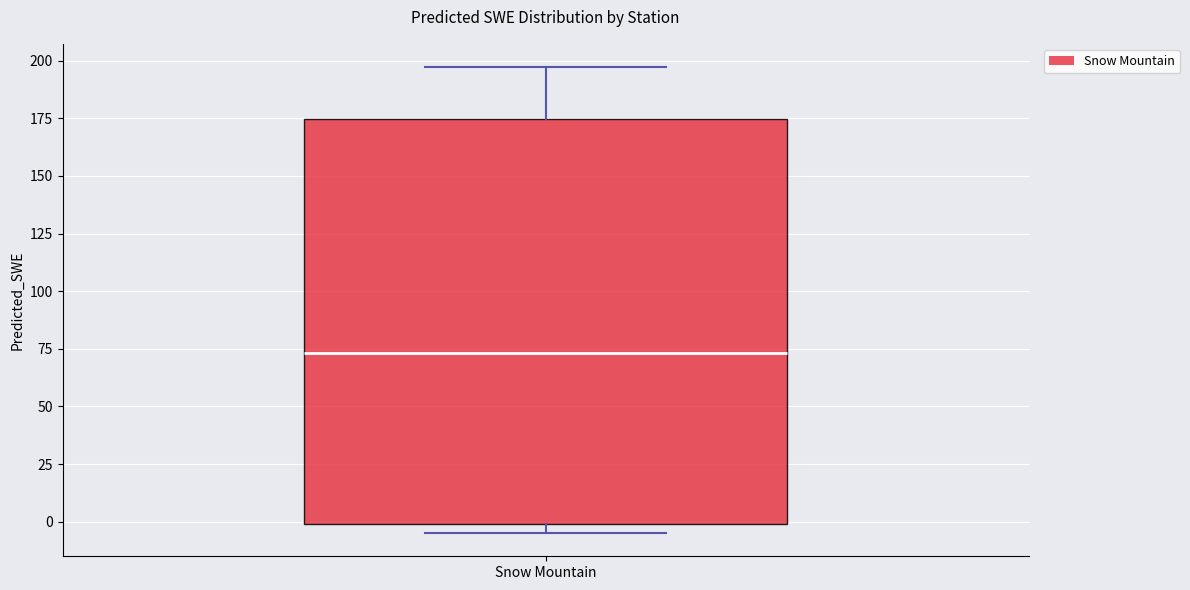

Where does the upper whisker of the box for Snow Mountain end on the y-axis? The values are not printed on the chart, so give them approximately, as read against the axis.

195